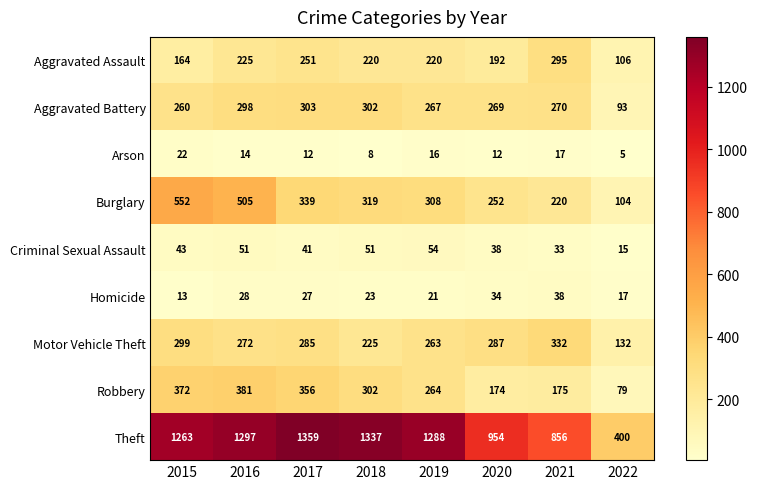

What is the difference between the Robbery values at 2017 and 2021?

181